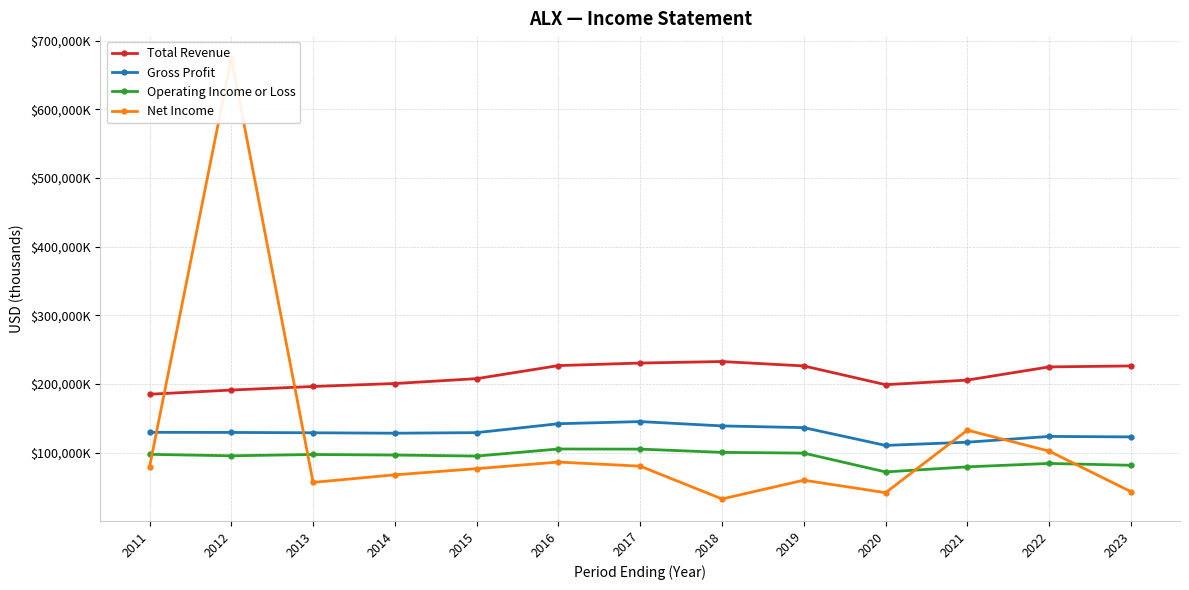

Reading left to right, transcribe all the data shown in this chart.

Total Revenue: 185200	191300	196500	200800	207900	226900	230600	232800	226400	199100	205800	225000	226400
Gross Profit: 129800	129600	129100	128500	129300	142300	145400	139100	136600	110700	115400	123800	123100
Operating Income or Loss: 97700	95600	97500	96700	95200	105500	105300	100600	99500	72100	79500	84500	81800
Net Income: 79400	674400	56900	67900	76900	86500	80500	32800	60100	41900	132900	102400	43400